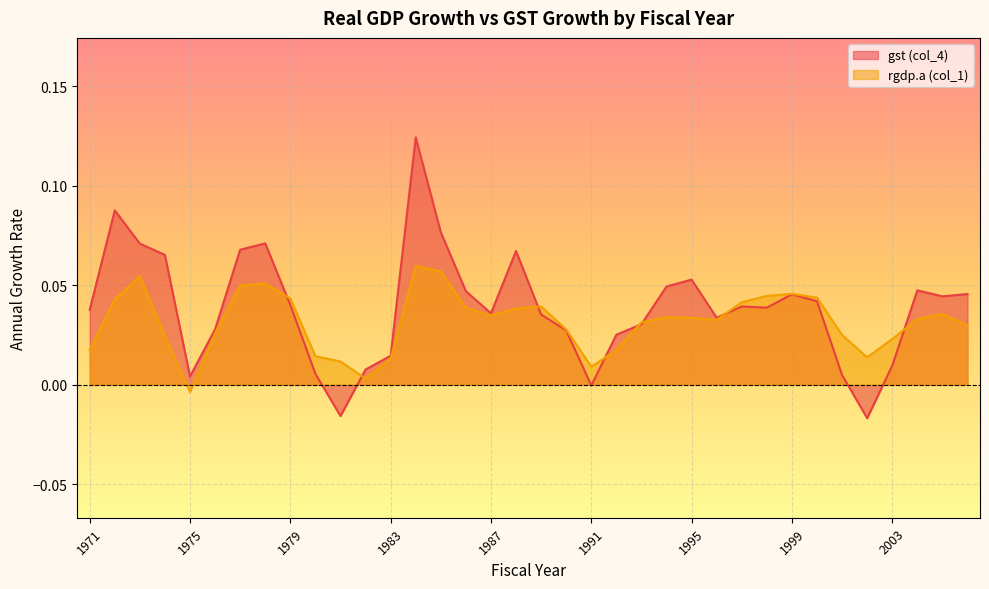

Is it true that rgdp.a (col_1) equals 0.0 at 1994?

True